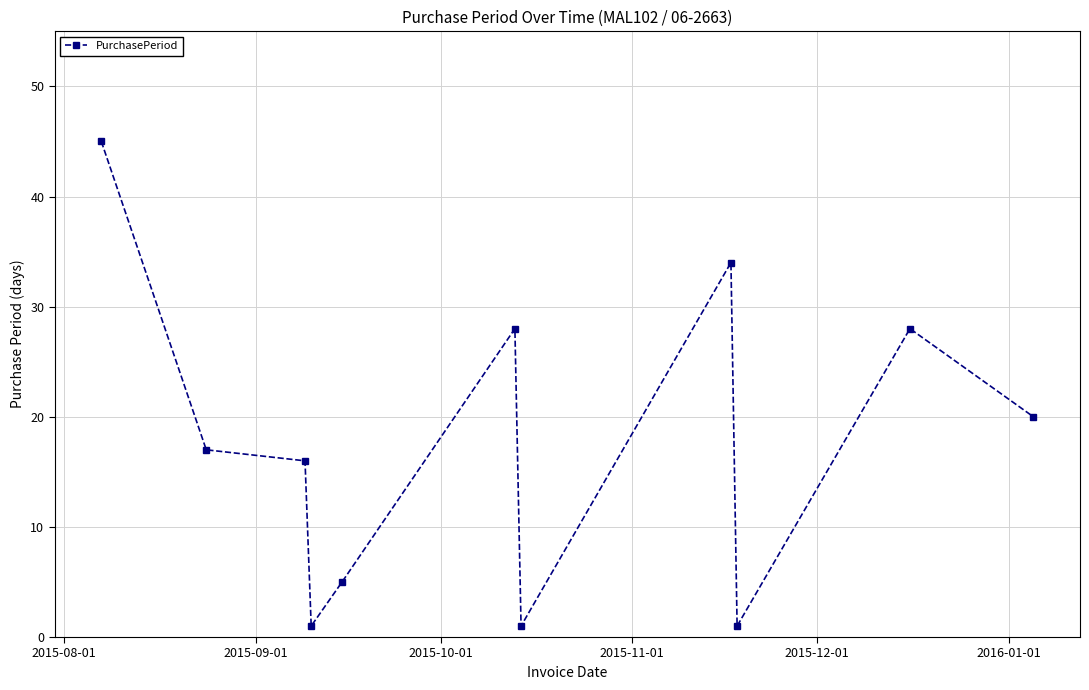

What is the difference between the maximum and second lowest values?

44